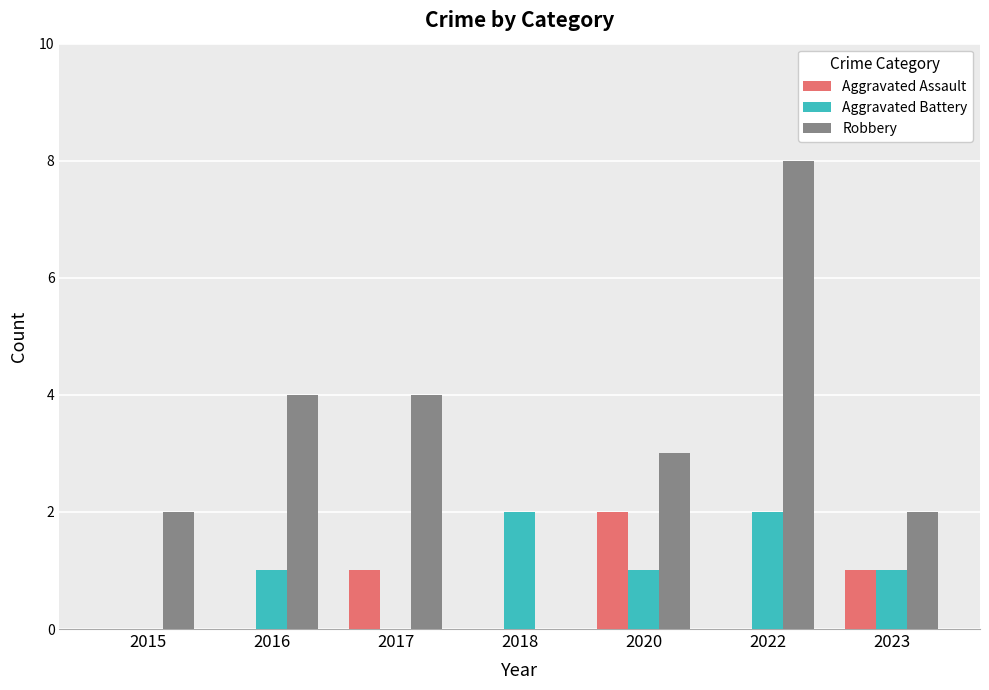

At which label does Robbery reach its peak?

2022